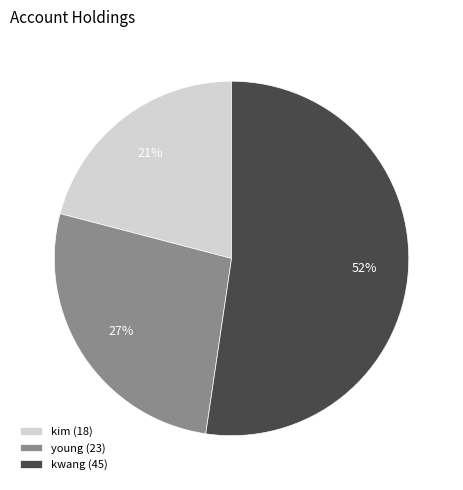

Count the number of slices in the pie.

3